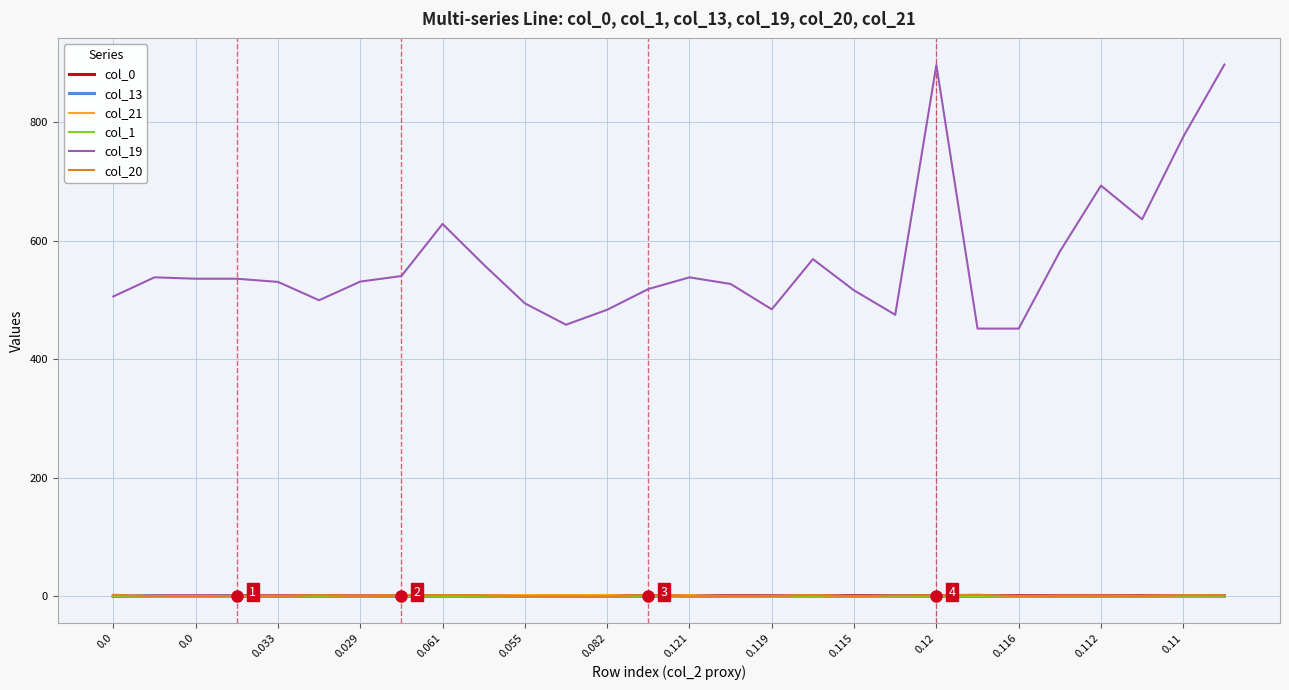

Which series has the largest total across all categories?

col_19